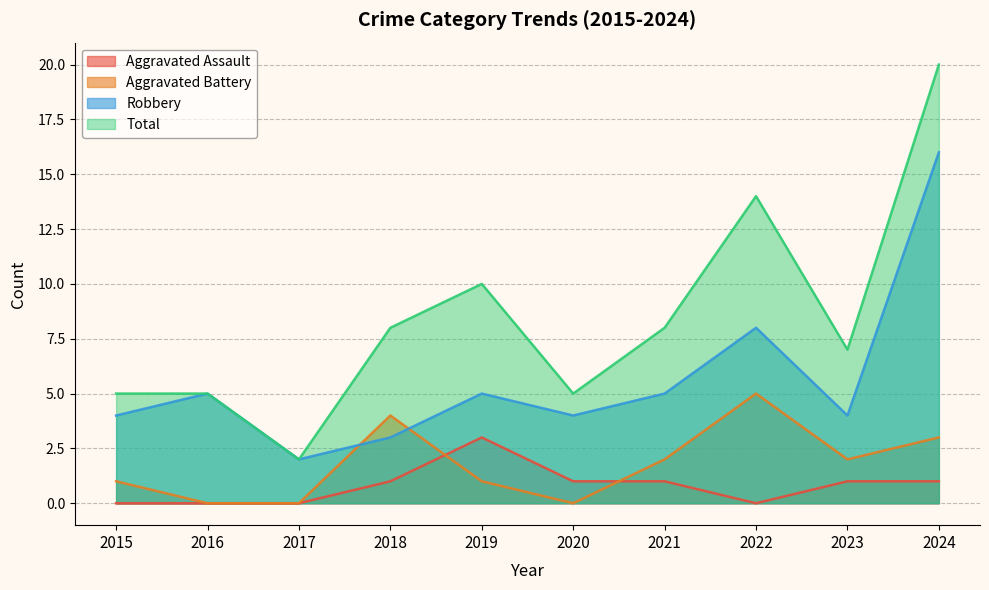

Rank the series by their maximum value, from highest to lowest.

Total, Robbery, Aggravated Battery, Aggravated Assault